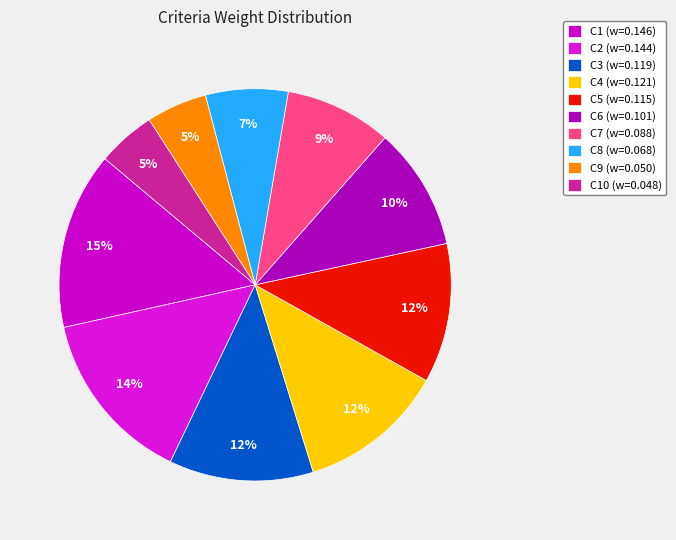

Count the number of slices in the pie.

10